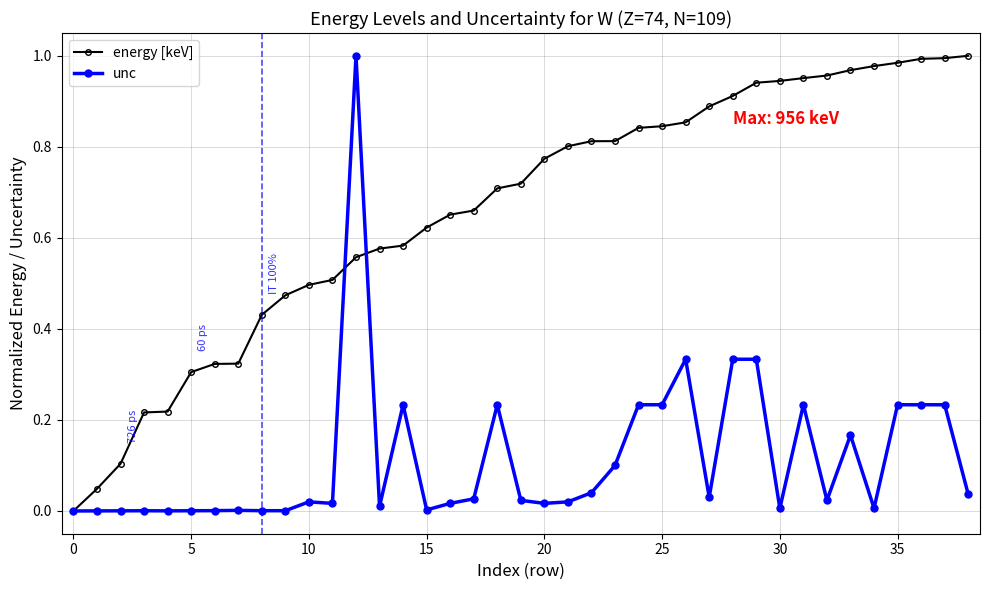

Which series has the largest total across all categories?

energy [keV]